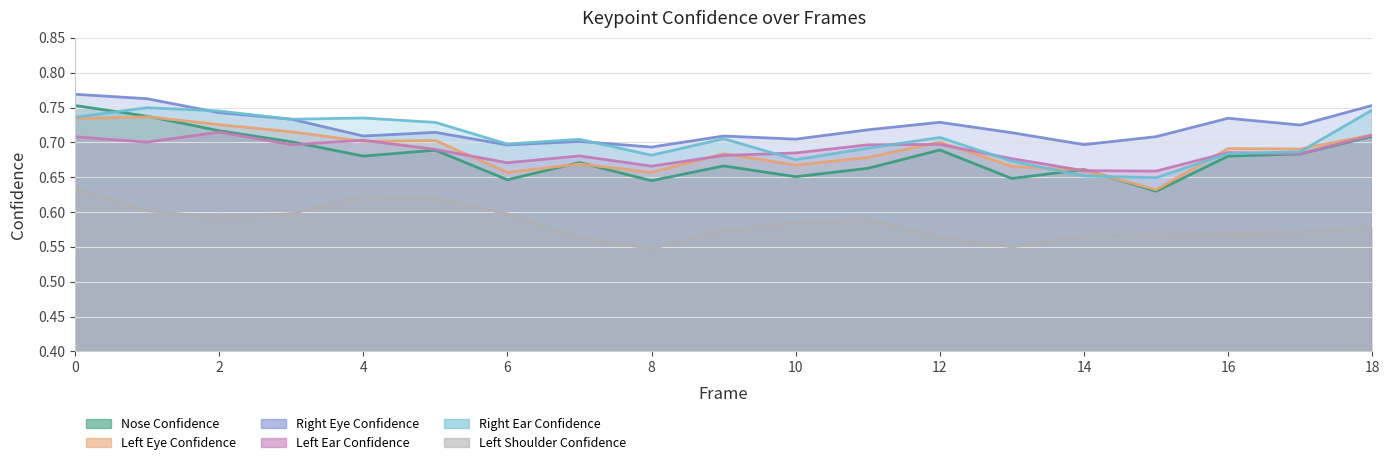

The a_right_eye_confidence series shows 0.8 at 18. True or false?

True